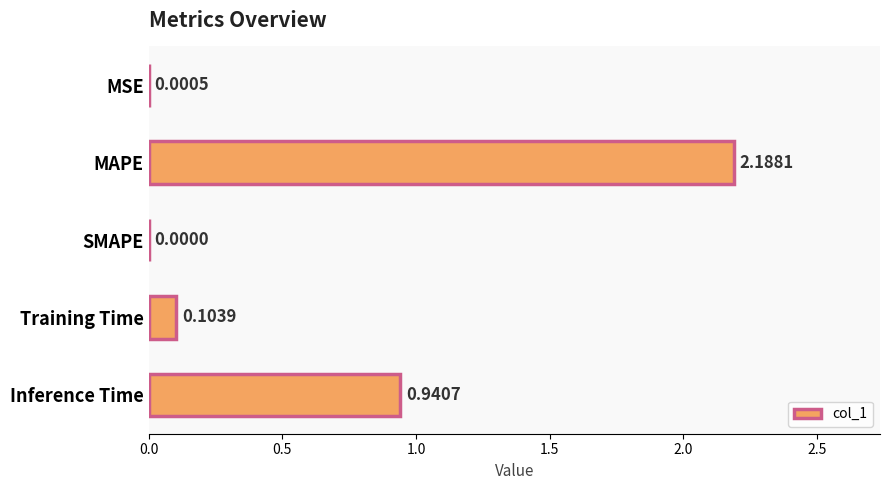

At which category does the chart reach its peak across all series?

MAPE